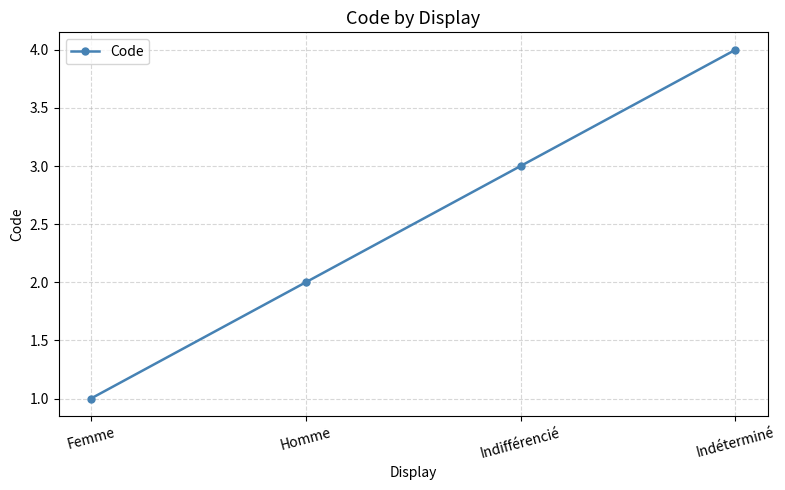

The value at Femme is 2. True or false?

False